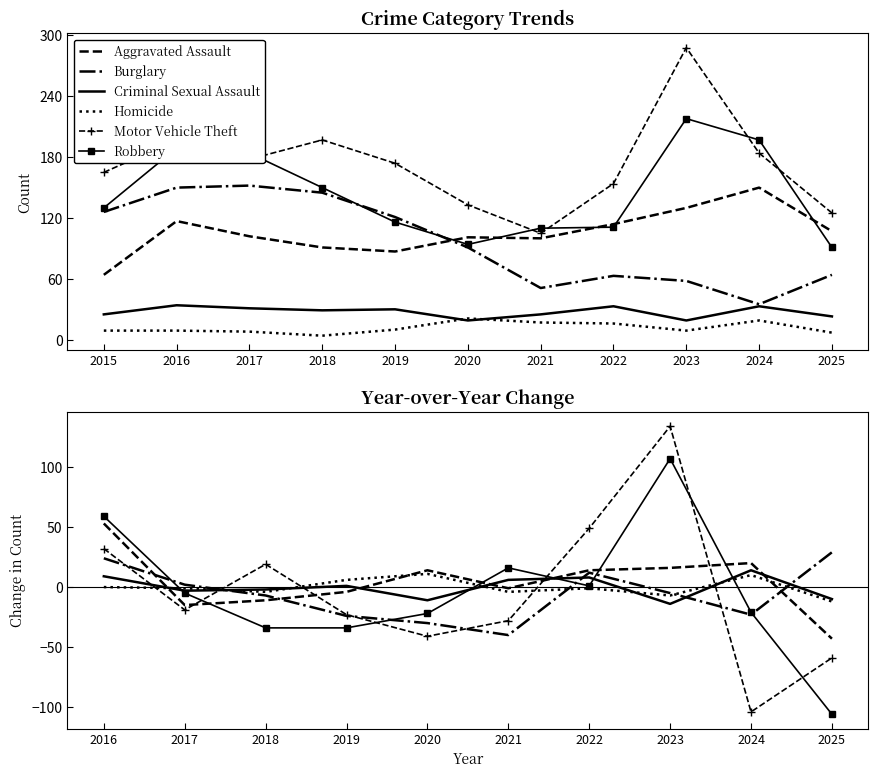

True or false: Homicide and Robbery intersect in this chart.

True